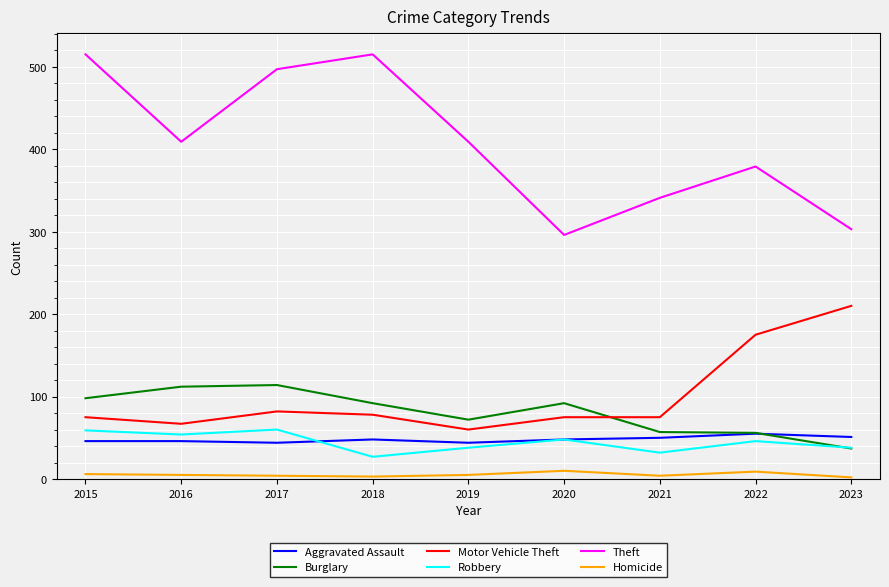

Which series has the largest range (max minus min)?

Theft